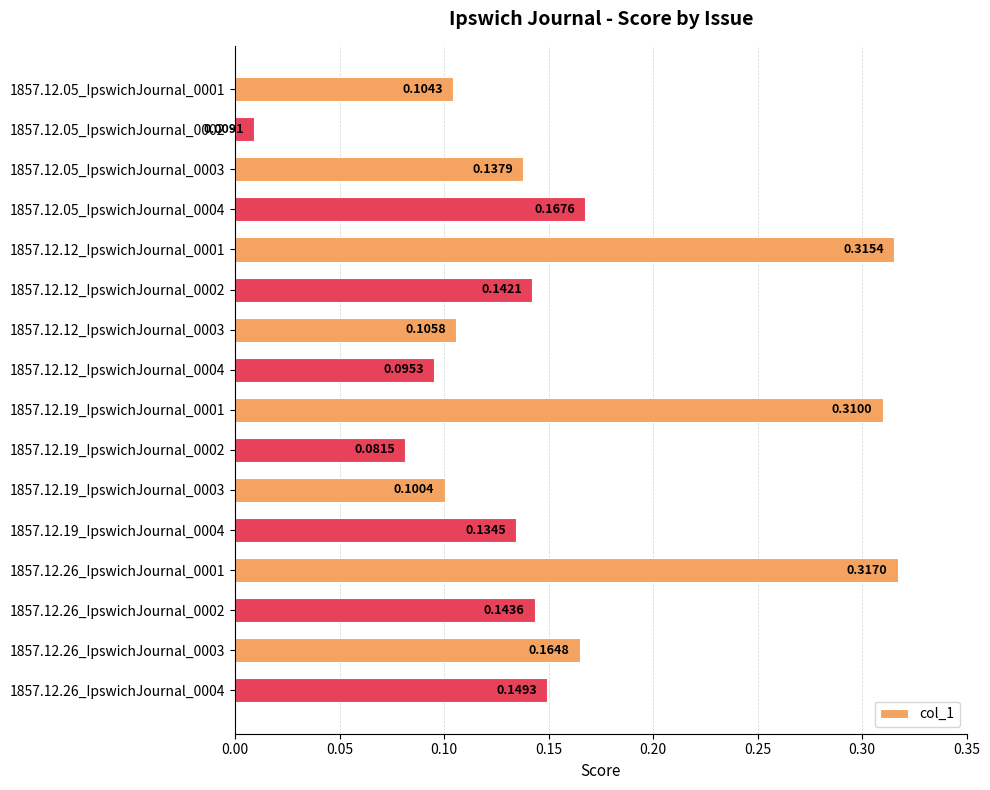

Rank the categories by value from highest to lowest.

1857.12.26_IpswichJournal_0001, 1857.12.12_IpswichJournal_0001, 1857.12.19_IpswichJournal_0001, 1857.12.05_IpswichJournal_0004, 1857.12.26_IpswichJournal_0003, 1857.12.26_IpswichJournal_0004, 1857.12.26_IpswichJournal_0002, 1857.12.12_IpswichJournal_0002, 1857.12.05_IpswichJournal_0003, 1857.12.19_IpswichJournal_0004, 1857.12.12_IpswichJournal_0003, 1857.12.05_IpswichJournal_0001, 1857.12.19_IpswichJournal_0003, 1857.12.12_IpswichJournal_0004, 1857.12.19_IpswichJournal_0002, 1857.12.05_IpswichJournal_0002